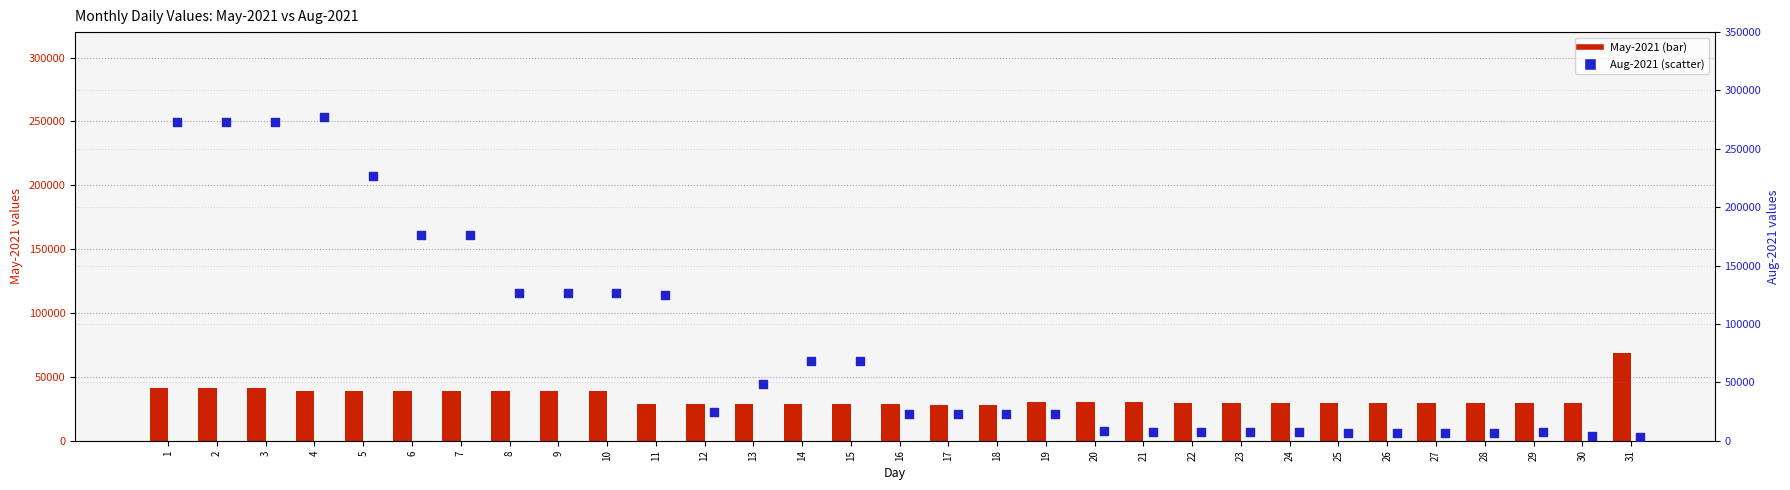

Is the value of Aug-2021 at 8 greater than the value of May-2021 at 2?

Yes